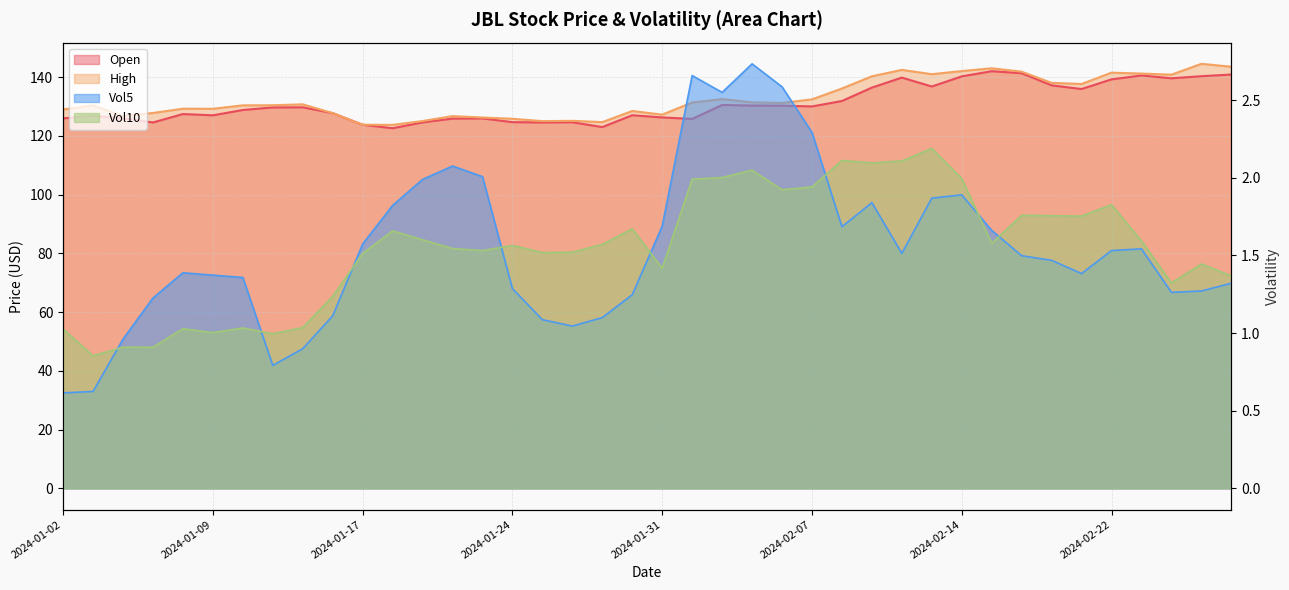

What are all the series names shown in the legend?

Open, High, Vol5, Vol10